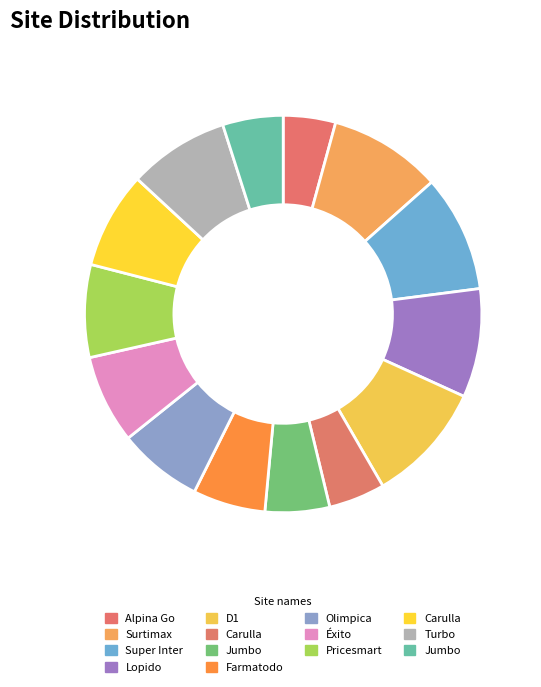

Which category has the biggest portion of the pie?

D1